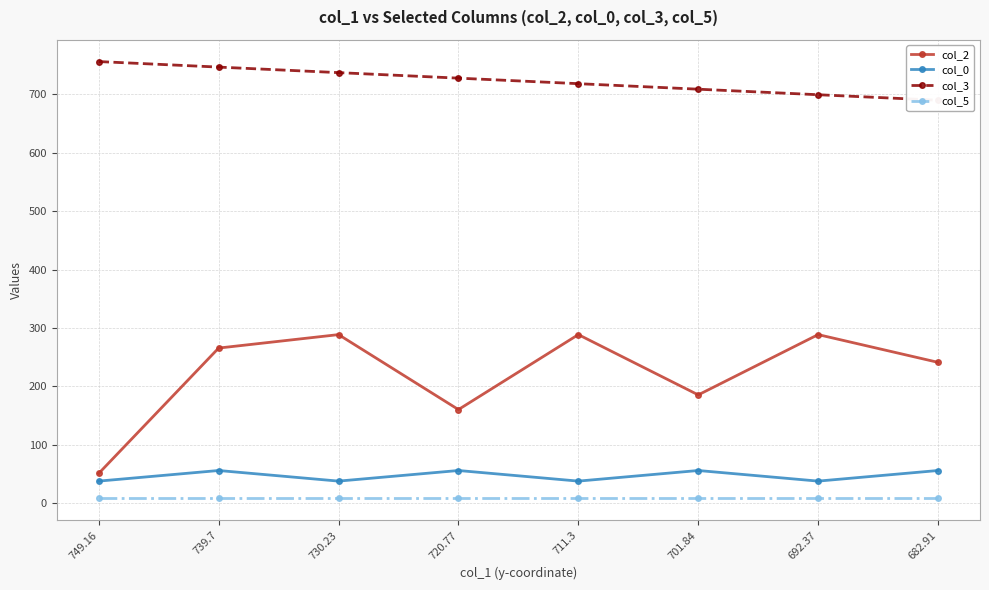

What is the value of the col_3 point at the 5th from the left?

718.4